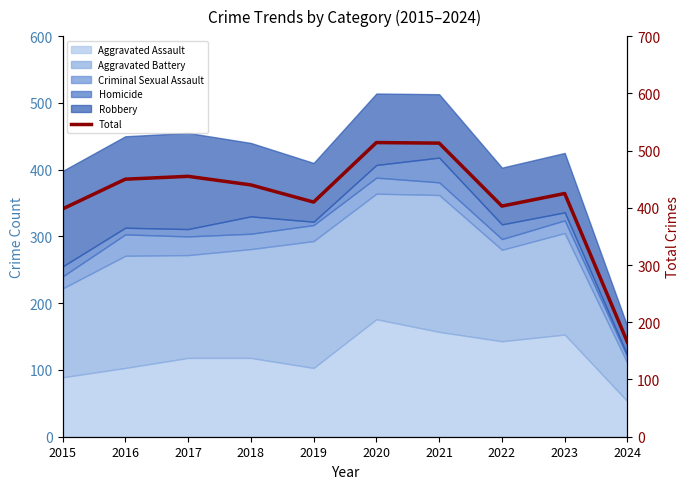

True or false: there are more than 0 points higher than both neighbors.

True